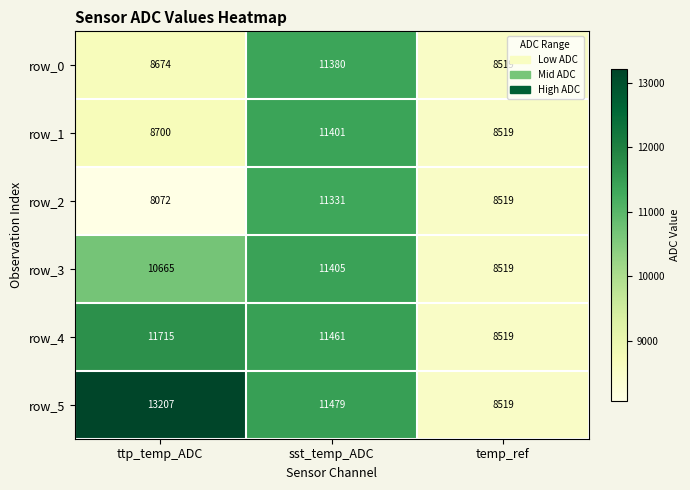

How many distinct data groups are displayed?

6